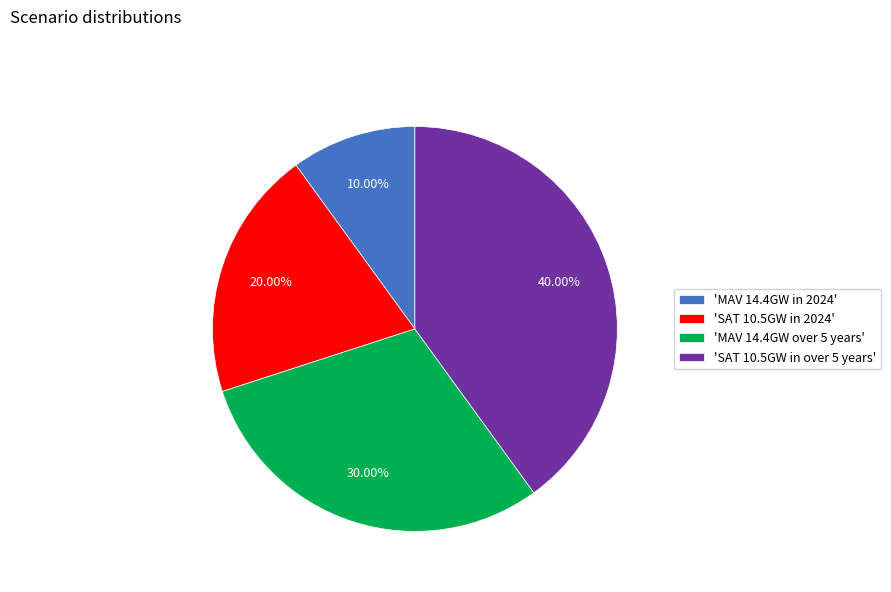

What is the ratio of the value at 'SAT 10.5GW in over 5 years' to the value at 'SAT 10.5GW in 2024'?

2.0